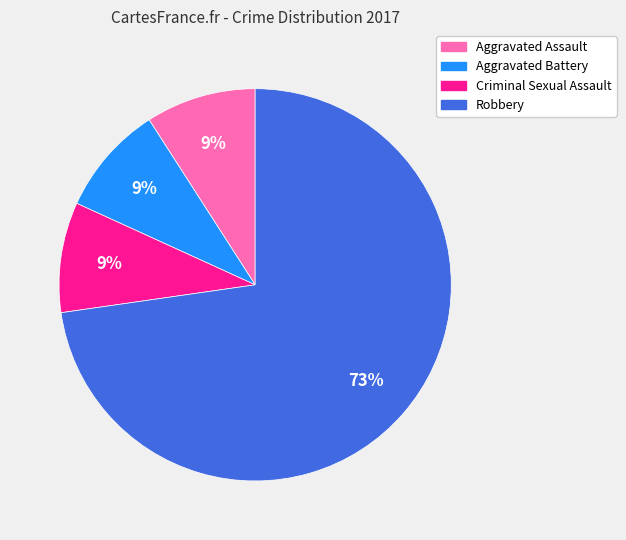

To the nearest percent, what percentage of the pie is Aggravated Battery?

9%